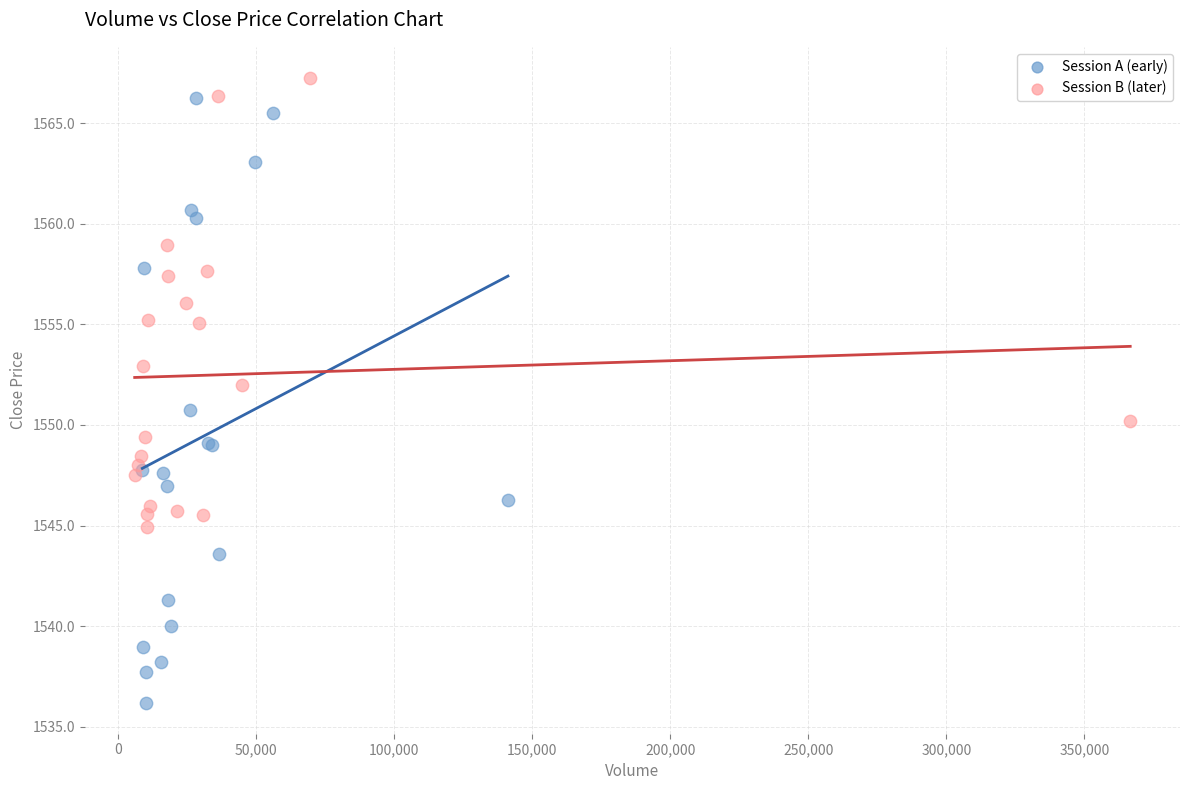

Which series reaches the minimum Y coordinate?

Session A (early)